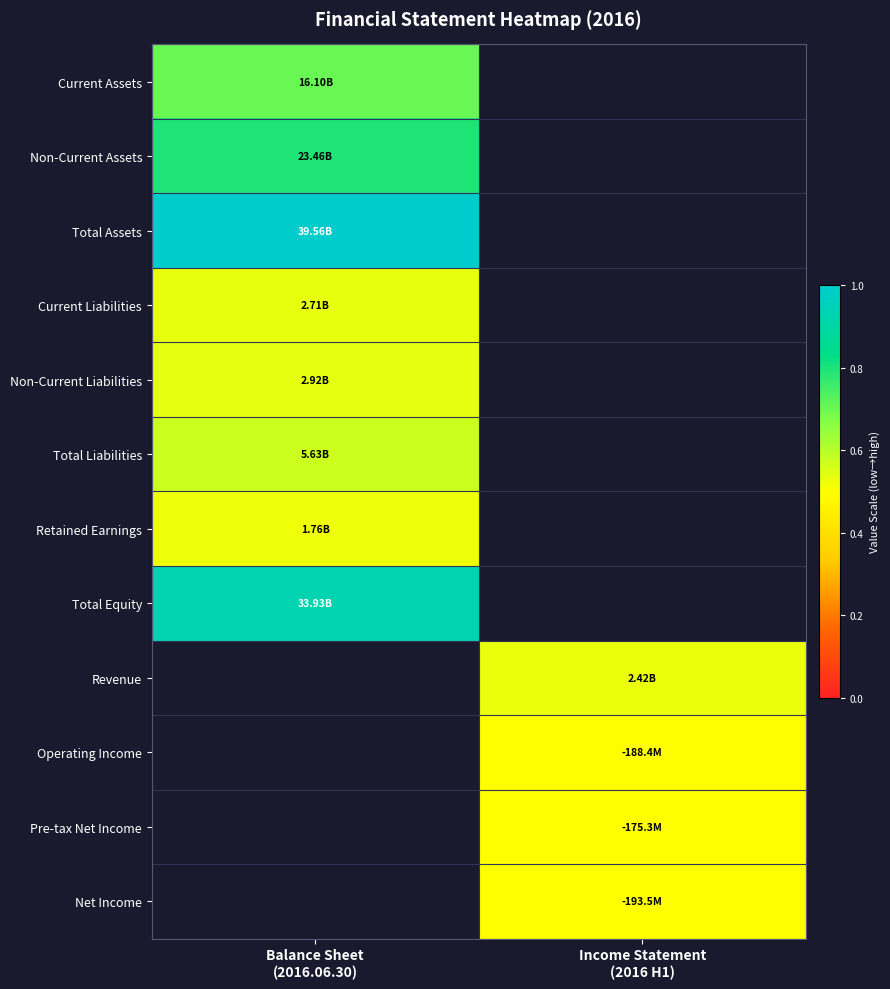

Count the number of categories in the chart.

2